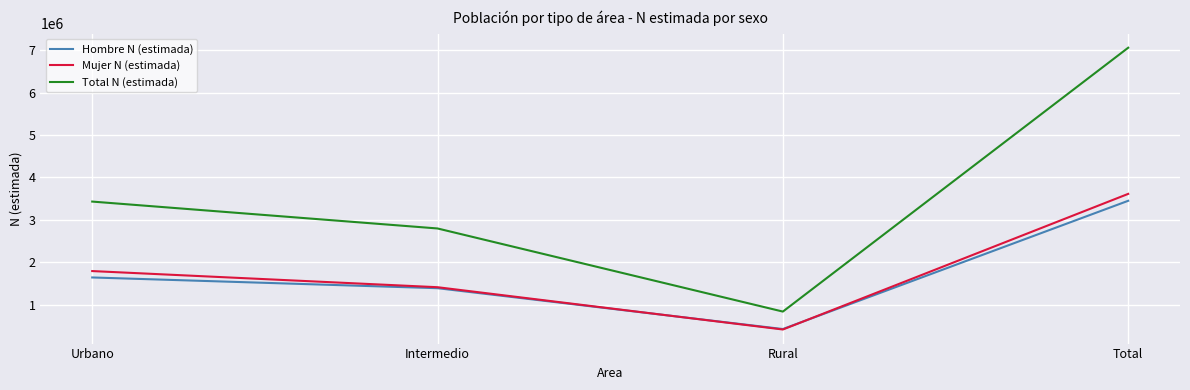

Which series changed the most between Urbano and Total?

Total N (estimada)